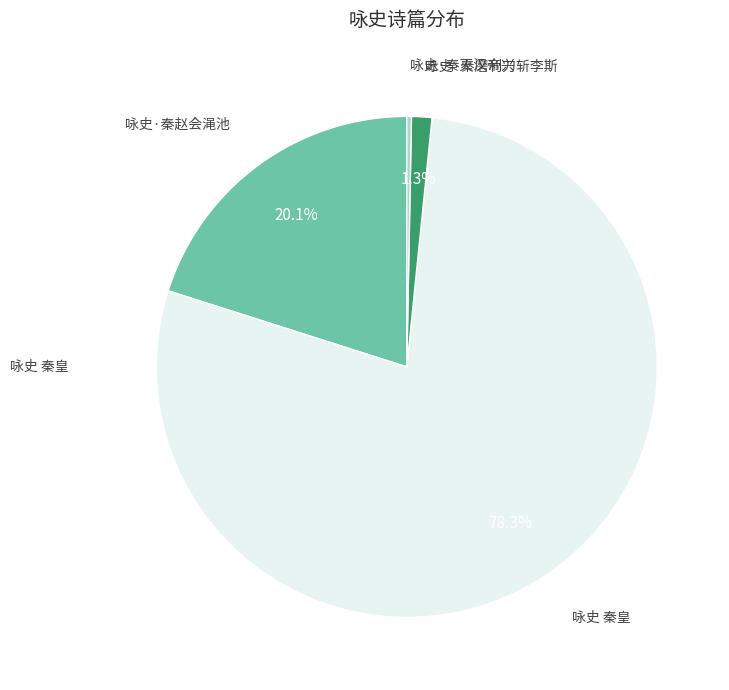

To the nearest percent, what is the difference between the largest and smallest slice percentages?

78%